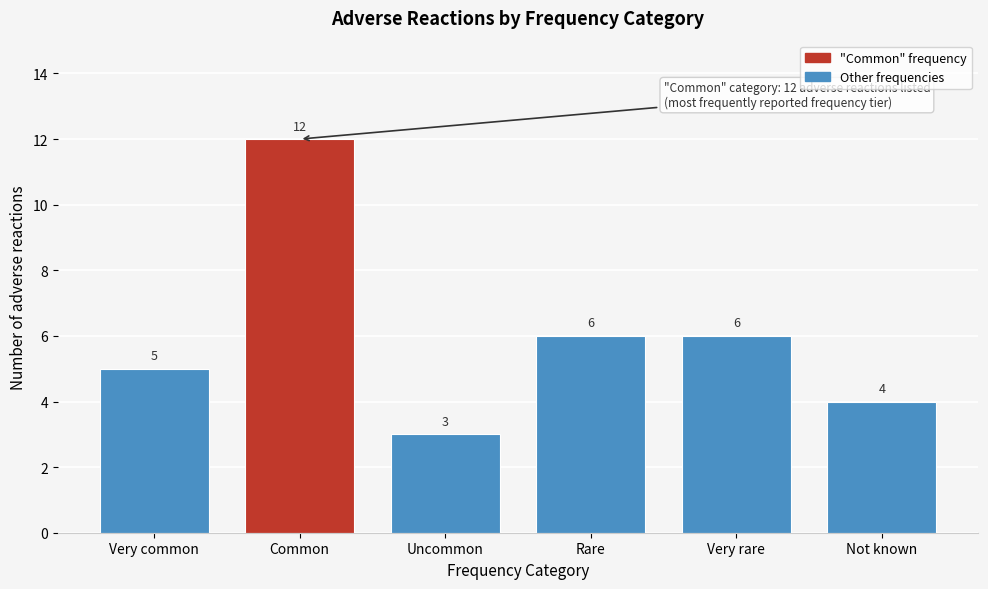

Reading left to right, extract all data points from this chart.

Very common=5	Common=12	Uncommon=3	Rare=6	Very rare=6	Not known=4